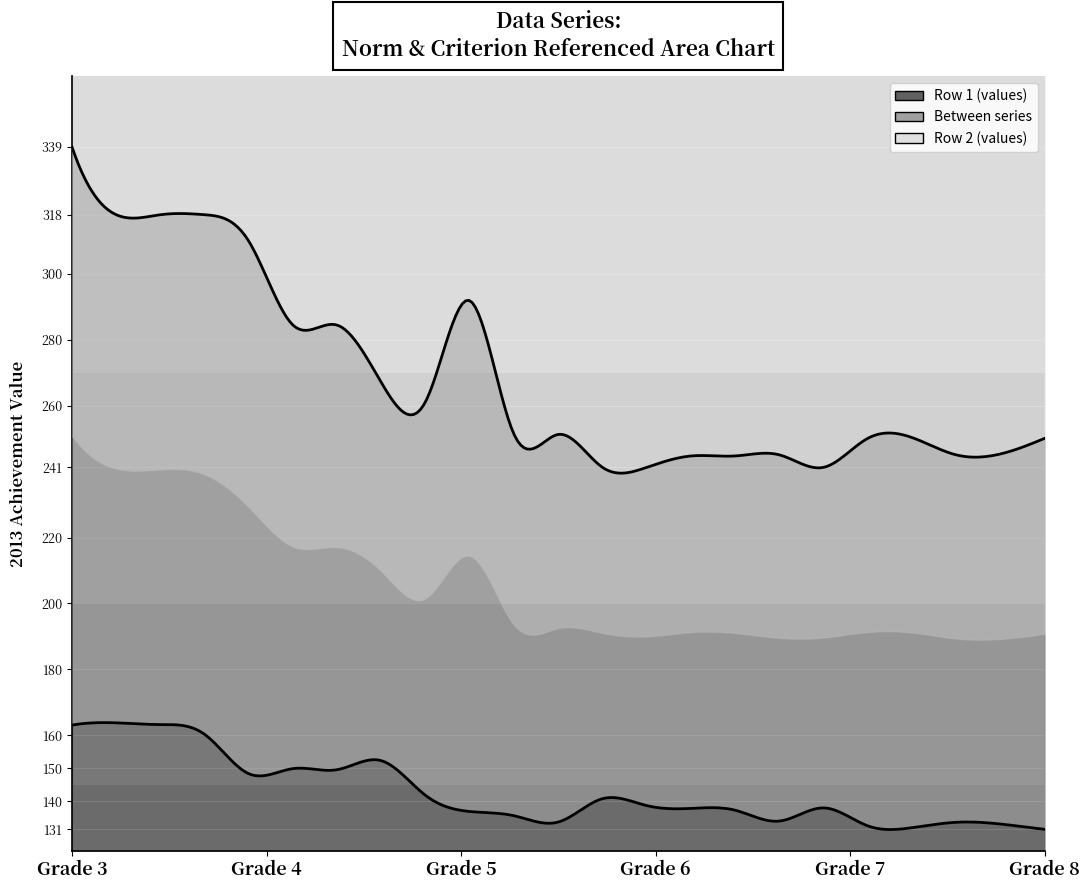

What is the value of the Row 2 (values) point at the 8th from the left?

267.0